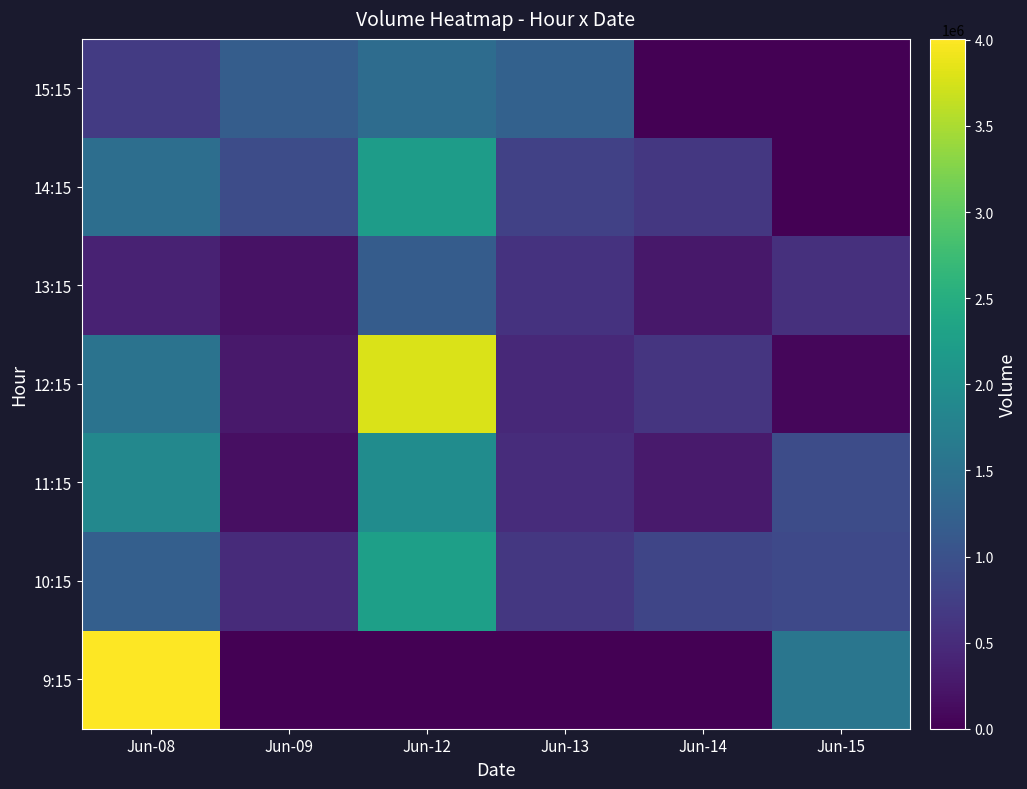

Reading left to right, extract all data points from this chart.

9:15: Jun-08=4005826	Jun-09=0	Jun-12=0	Jun-13=0	Jun-14=0	Jun-15=1574510
10:15: Jun-08=1205787	Jun-09=494237	Jun-12=2260916	Jun-13=648638	Jun-14=844824	Jun-15=879226
11:15: Jun-08=1865973	Jun-09=158523	Jun-12=1947455	Jun-13=503467	Jun-14=282973	Jun-15=927291
12:15: Jun-08=1531501	Jun-09=276926	Jun-12=3785595	Jun-13=454256	Jun-14=611229	Jun-15=68833
13:15: Jun-08=386139	Jun-09=194982	Jun-12=1159905	Jun-13=581934	Jun-14=261505	Jun-15=550431
14:15: Jun-08=1446186	Jun-09=936771	Jun-12=2210377	Jun-13=779354	Jun-14=656684	Jun-15=0
15:15: Jun-08=692910	Jun-09=1181733	Jun-12=1419633	Jun-13=1237502	Jun-14=0	Jun-15=0